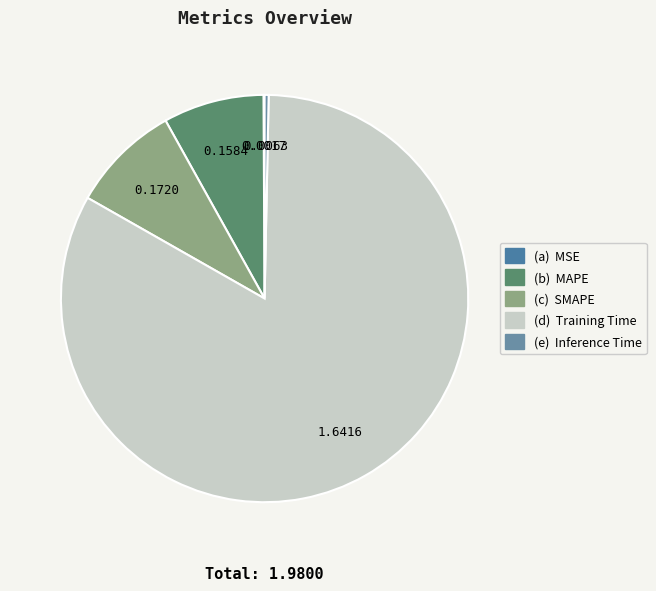

Rank the categories by value from highest to lowest.

Training Time, SMAPE, MAPE, Inference Time, MSE